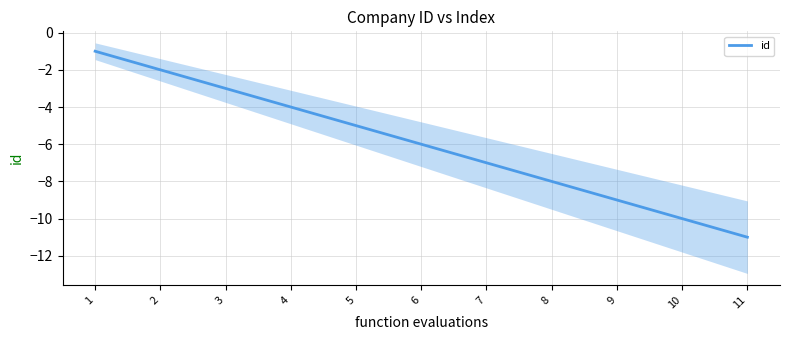

What is the maximum value shown in the chart?

-1